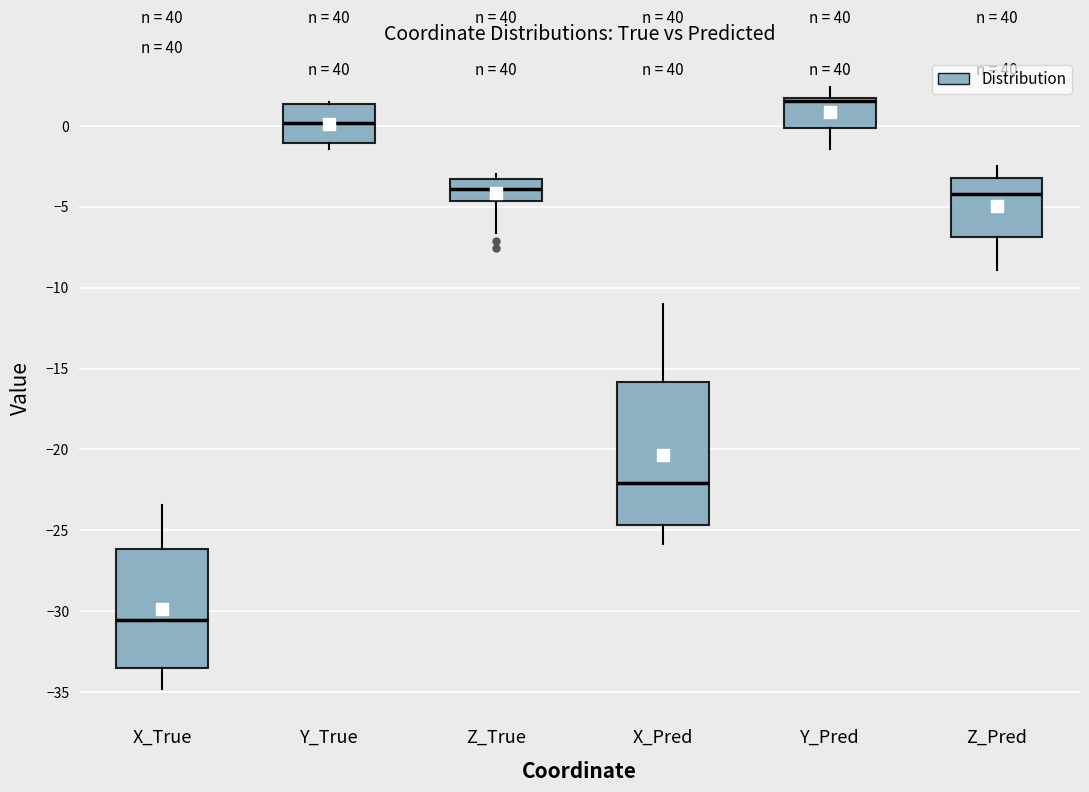

Reading left to right, transcribe this box plot: for each box, give where its median line is, the range the box spans, and where its two whiskers end, as read against the y-axis. The values are not printed on the chart, so give them approximately, as read against the axis.

X_True: median -30.5, box -33.5 to -26.0, whiskers -35.0 to -23.5
Y_True: median 0.0, box -1.0 to 1.5, whiskers -1.5 to 1.5
Z_True: median -4.0, box -4.5 to -3.5, whiskers -6.5 to -3.0
X_Pred: median -22.0, box -24.5 to -16.0, whiskers -26.0 to -11.0
Y_Pred: median 1.5 (just below the box's upper edge), box 0.0 to 1.5, whiskers -1.5 to 2.5
Z_Pred: median -4.0, box -7.0 to -3.0, whiskers -9.0 to -2.5